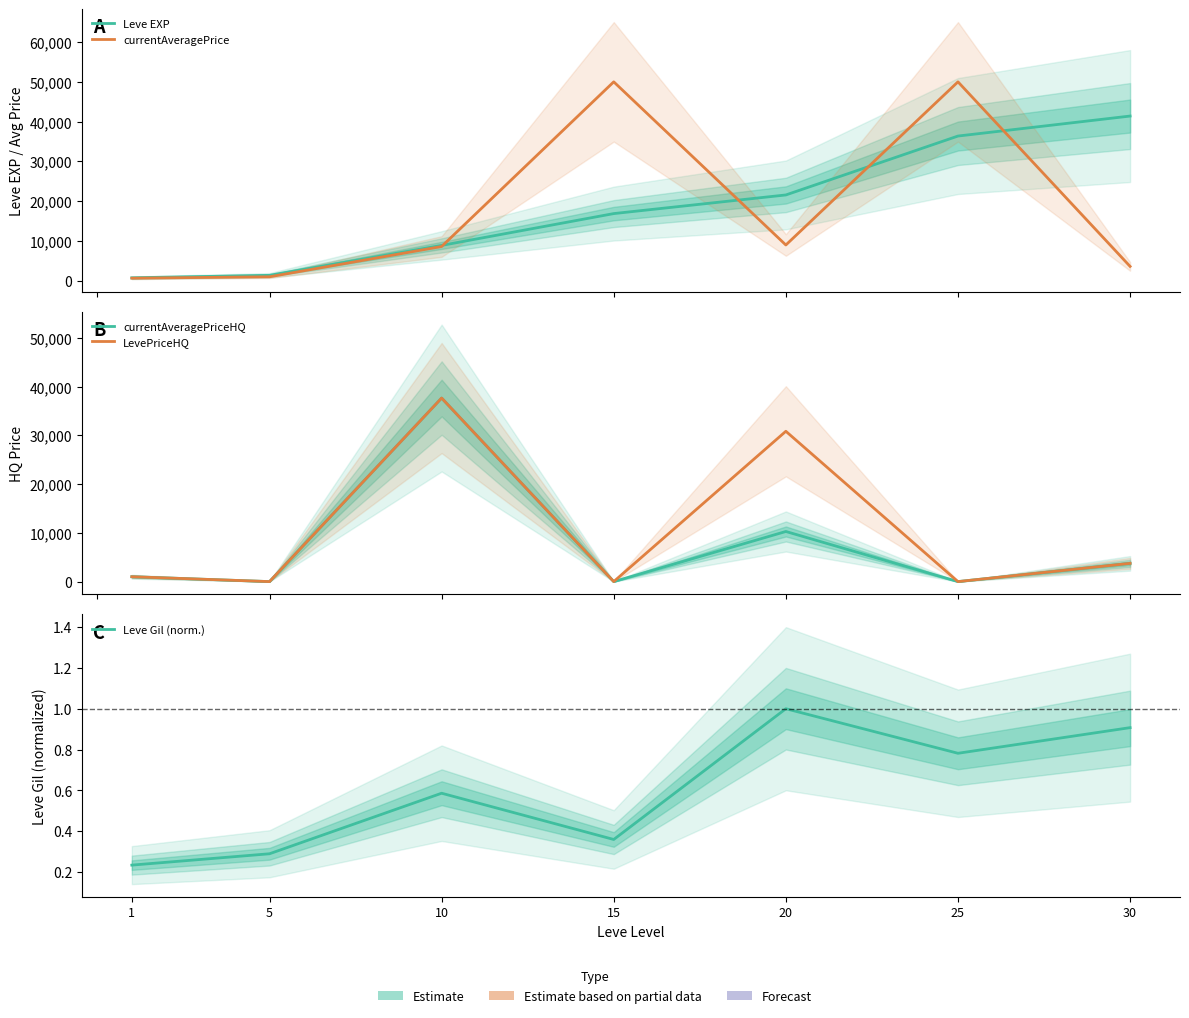

What is the difference between the second highest and minimum values in the currentAveragePriceHQ series?

10284.0